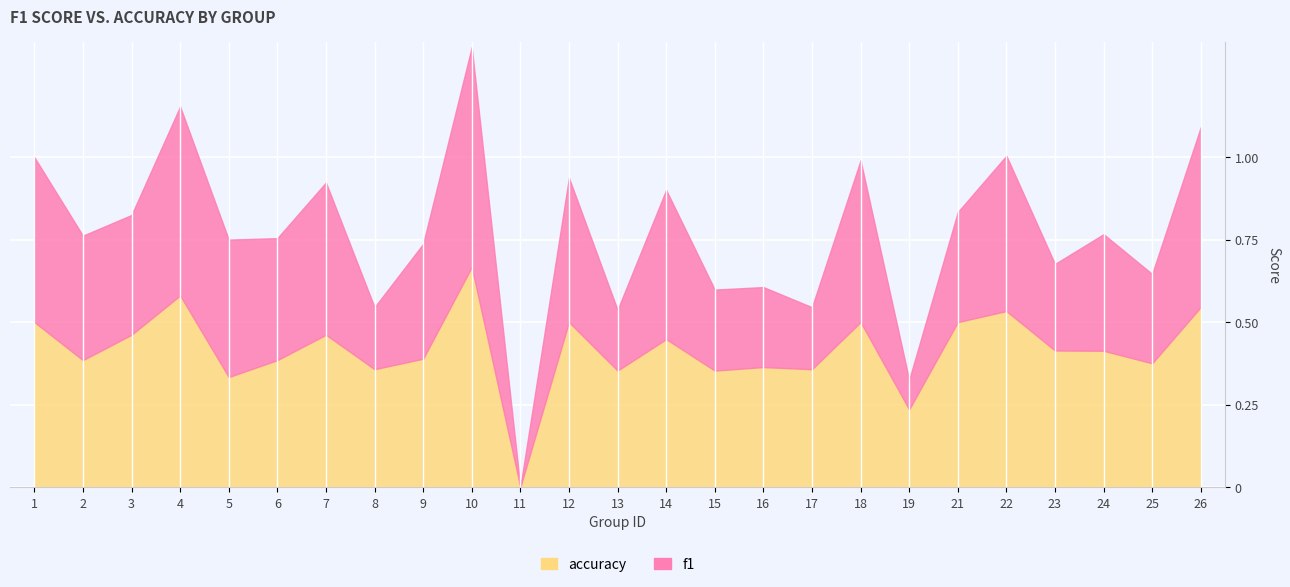

What is the sum of all accuracy values?

10.4